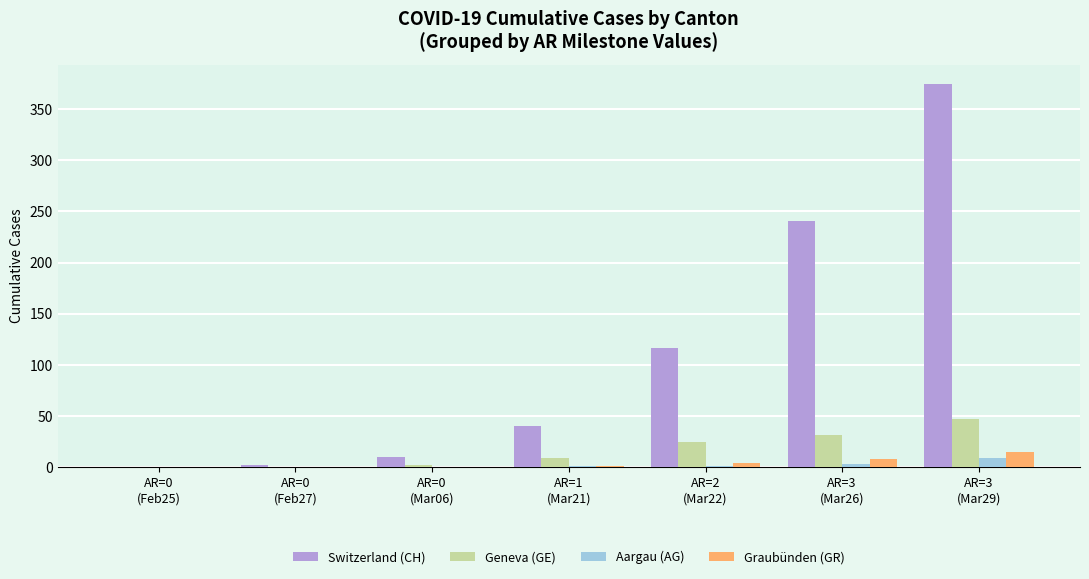

True or false: Graubünden (GR) has a value of 4 at AR=2
(Mar22).

True